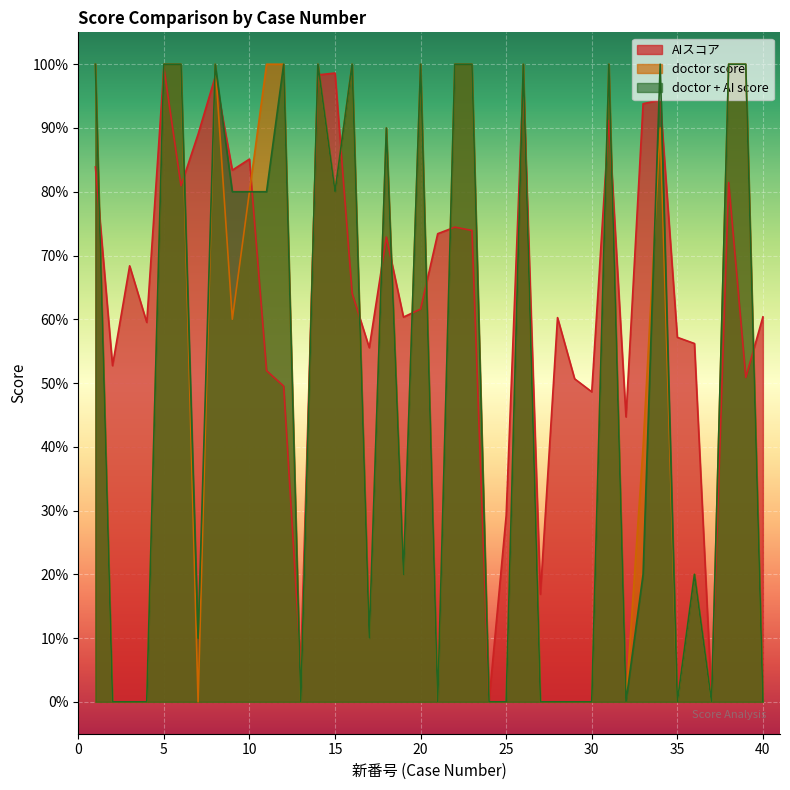

True or false: doctor score has more than 0 points higher than both neighbors.

True